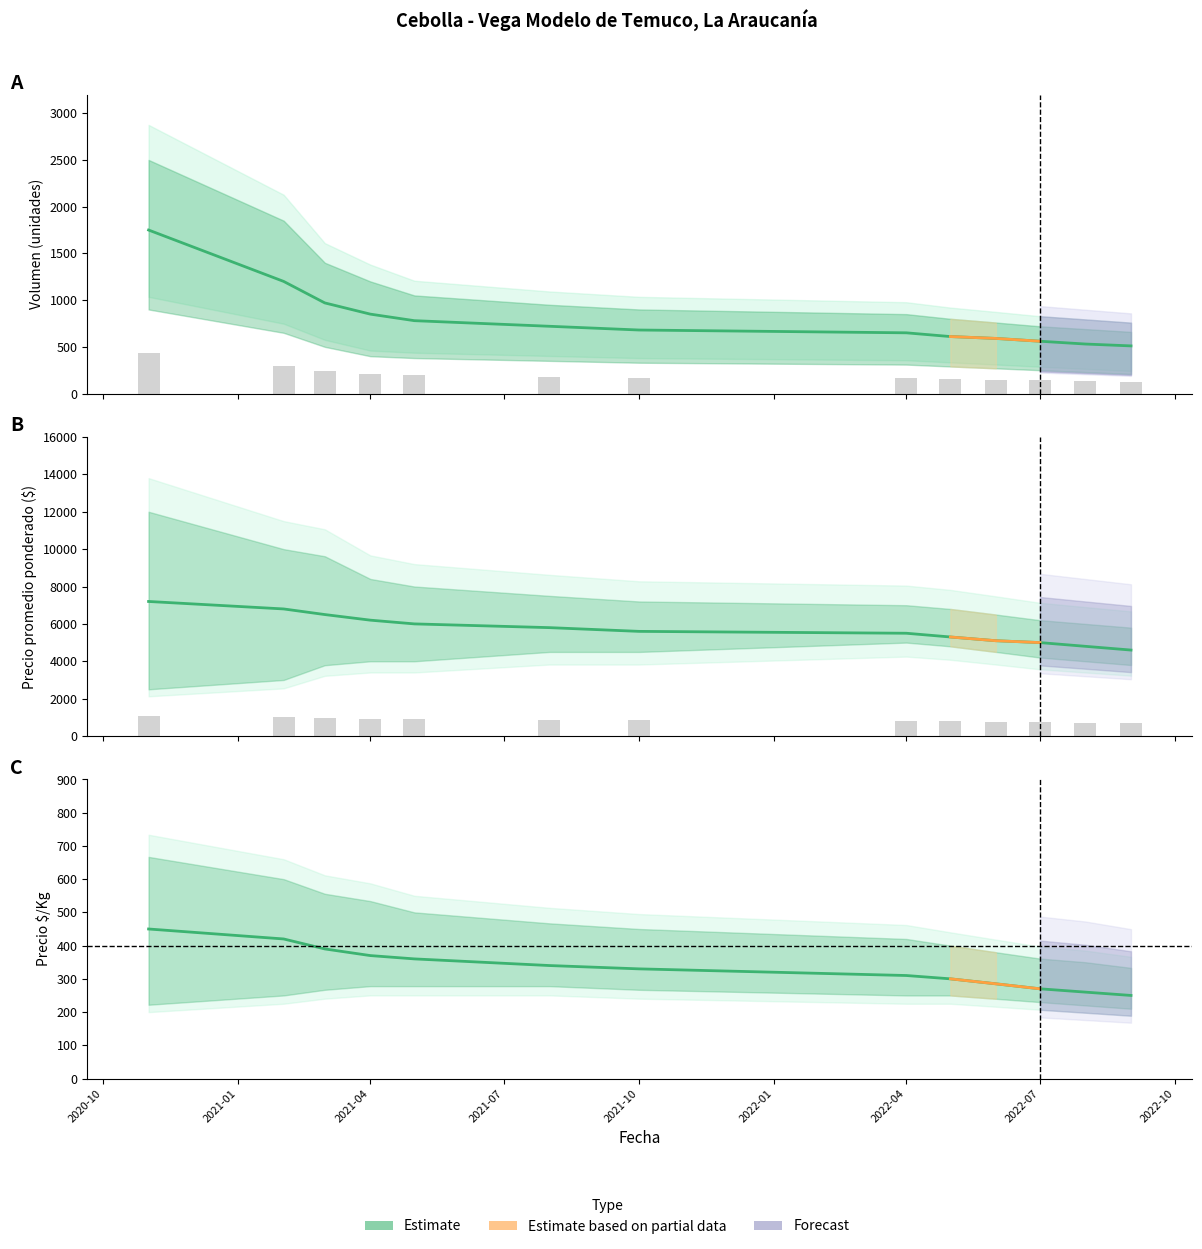

Does the chart contain stacked bars?

No